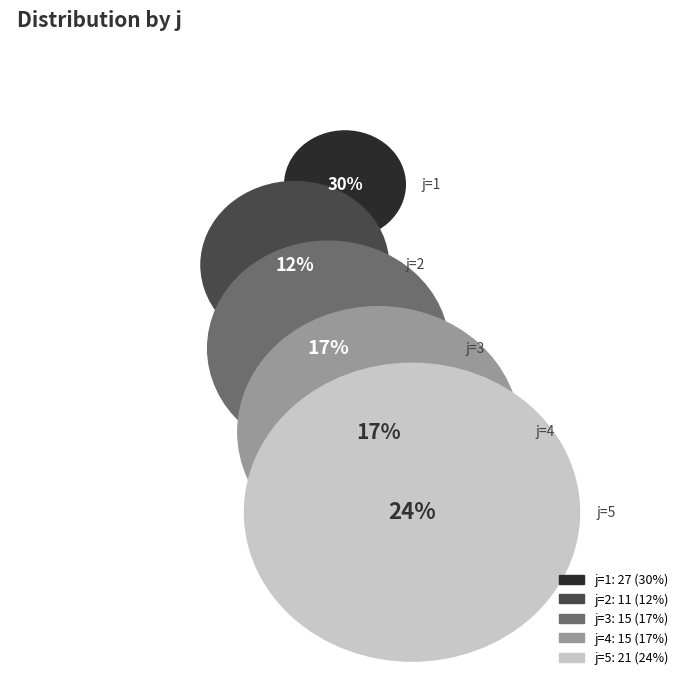

Approximately how many times larger is the value at 4 compared to 2?

1.4